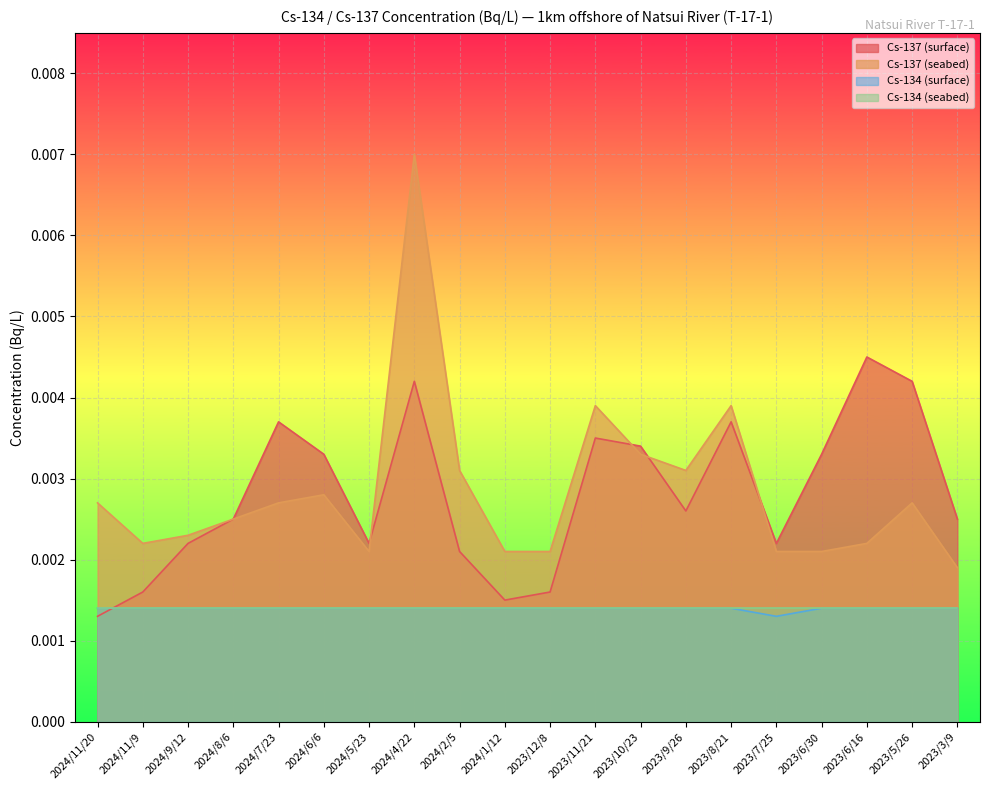

Which category has the lowest value in the Cs-134 (surface) series?

2023/7/25